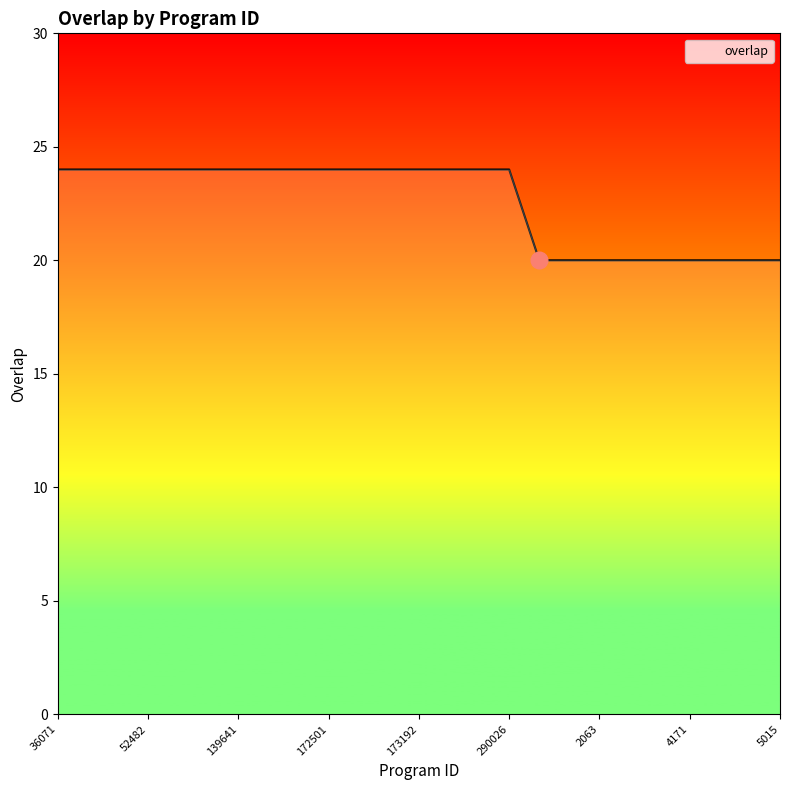

What is the greatest value displayed?

24